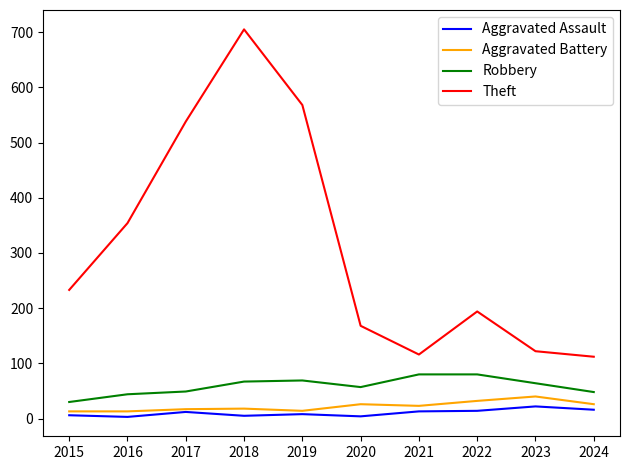

What is the spread (max minus min) of values at 2022?

180